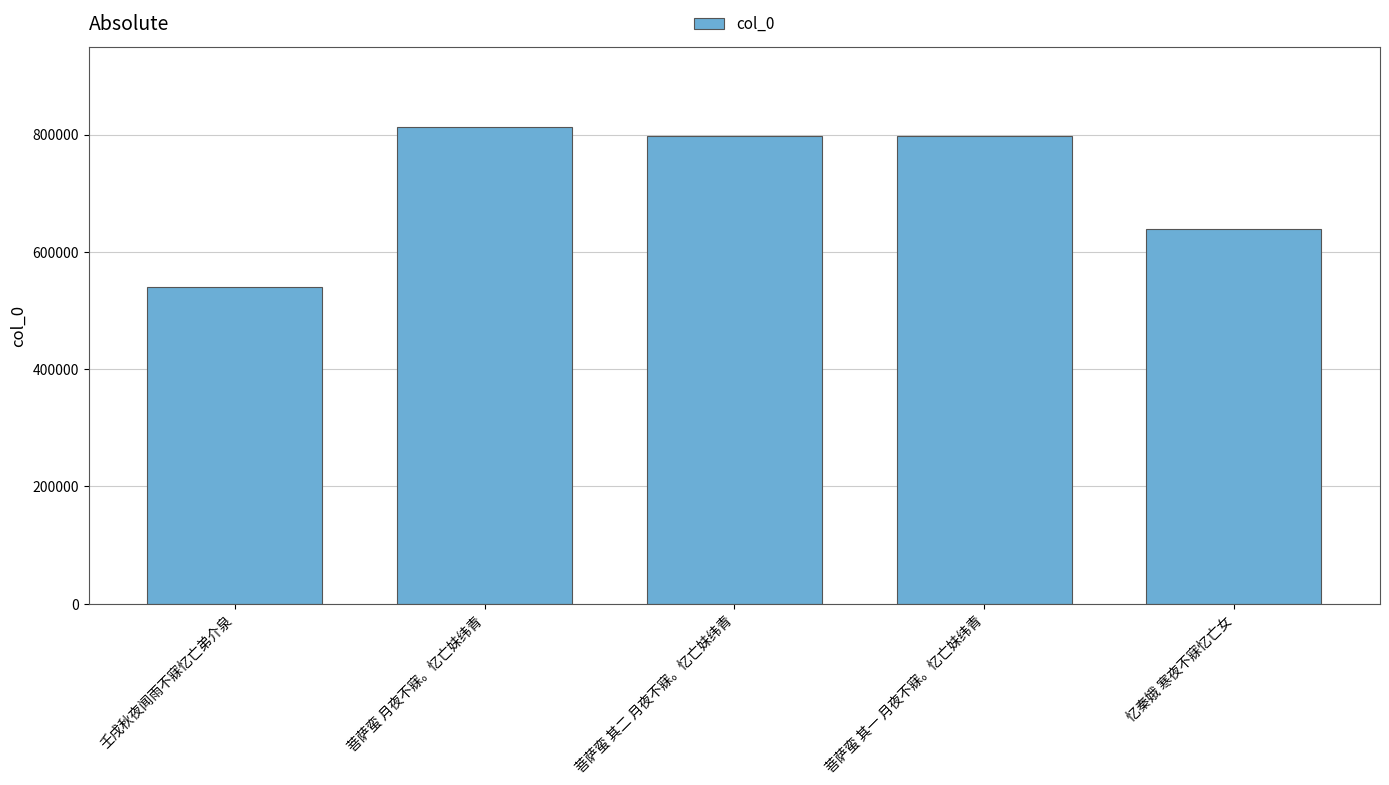

What is the change in value from 菩萨蛮 其一 月夜不寐。忆亡妹纬青 to 忆秦娥 寒夜不寐忆亡女?

-158333